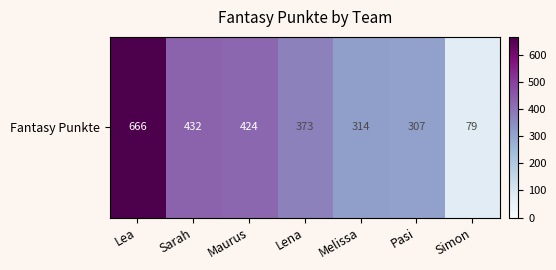

Reading left to right, extract all data points from this chart.

666	432	424	373	314	307	79